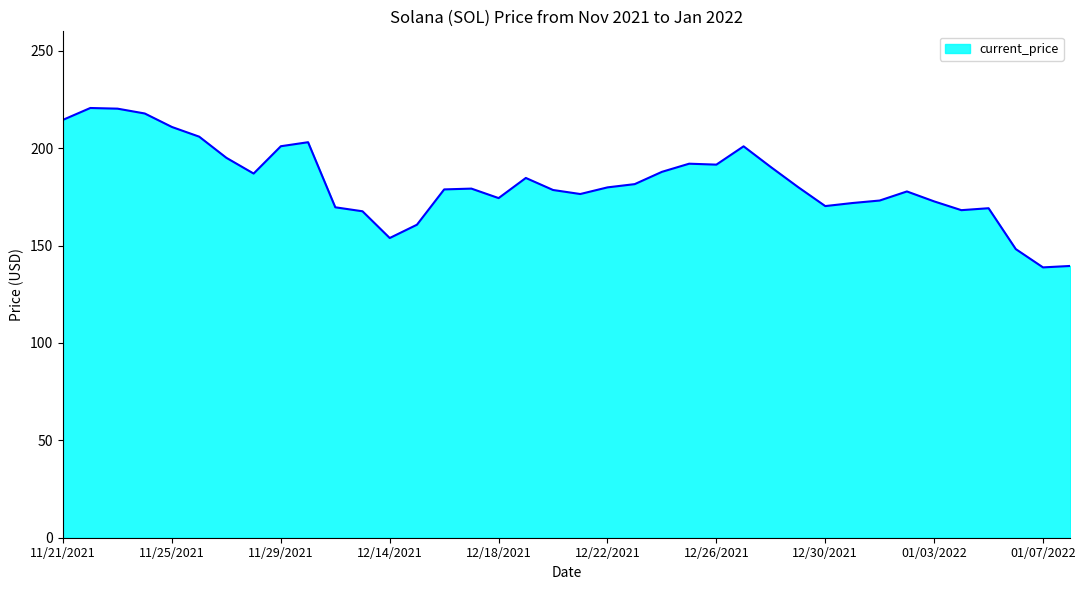

What is the difference between the maximum and minimum values?

81.8